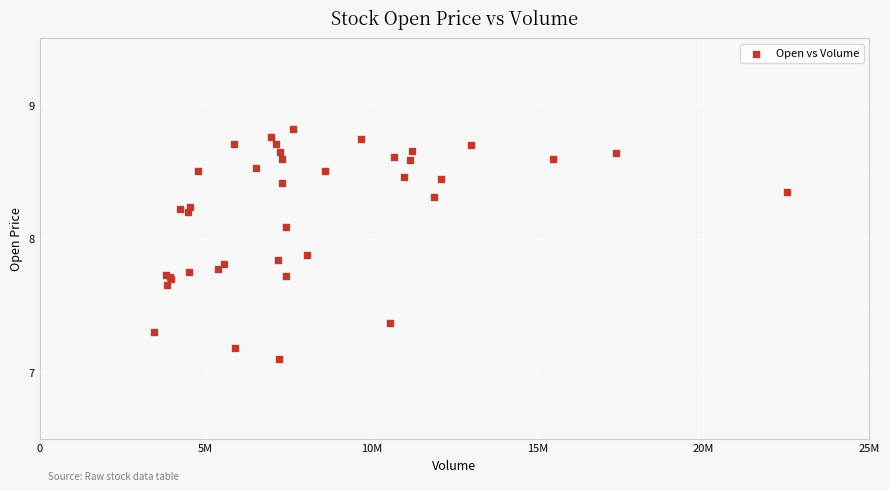

What Y value in the scatter plot is closest to 7?

7.1